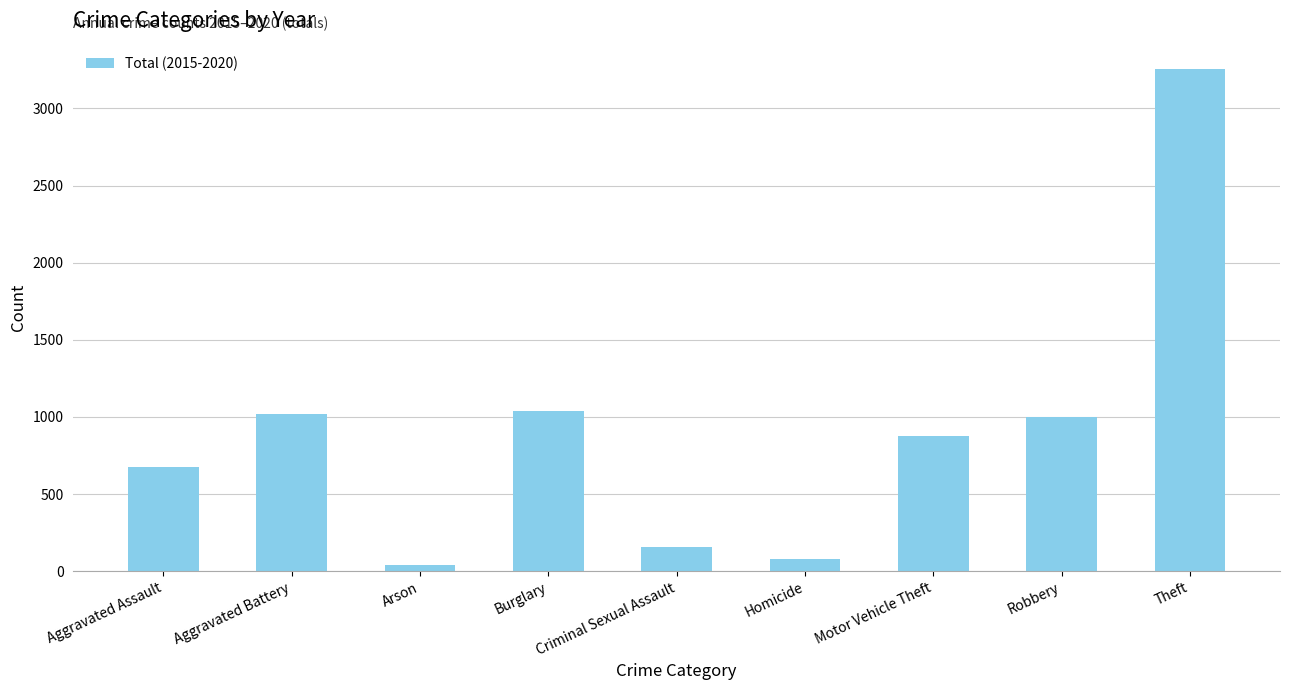

What is the difference between the maximum and minimum values?

3216